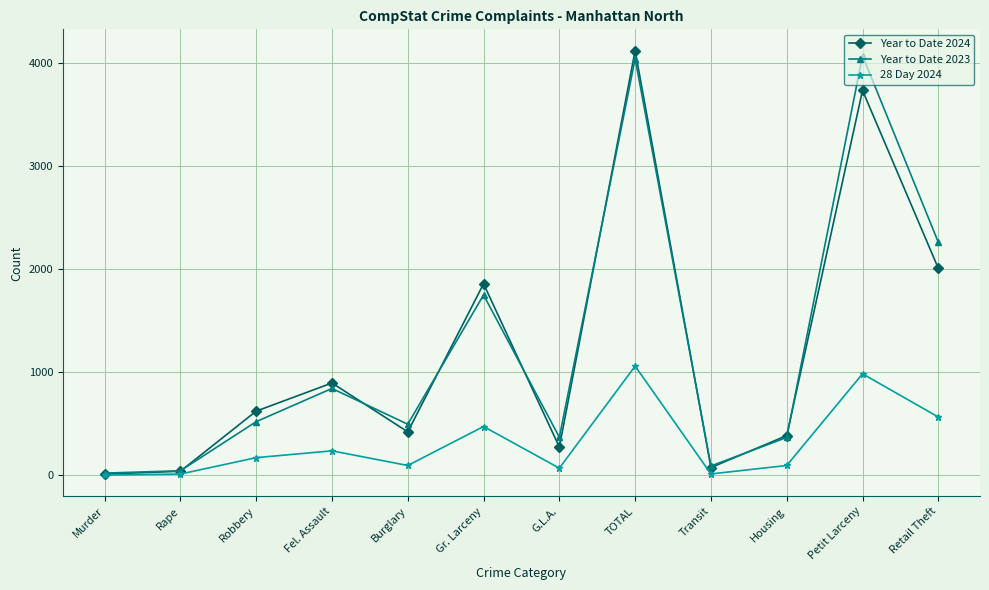

What is the maximum value shown in the chart?

4119